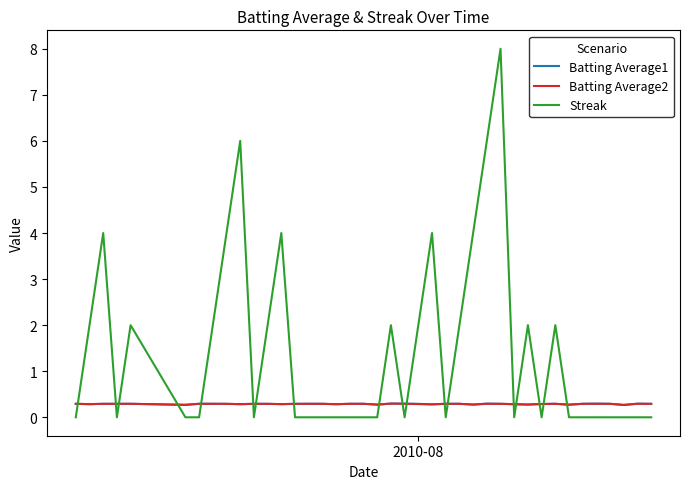

Does the chart display data point markers on the line(s)?

No